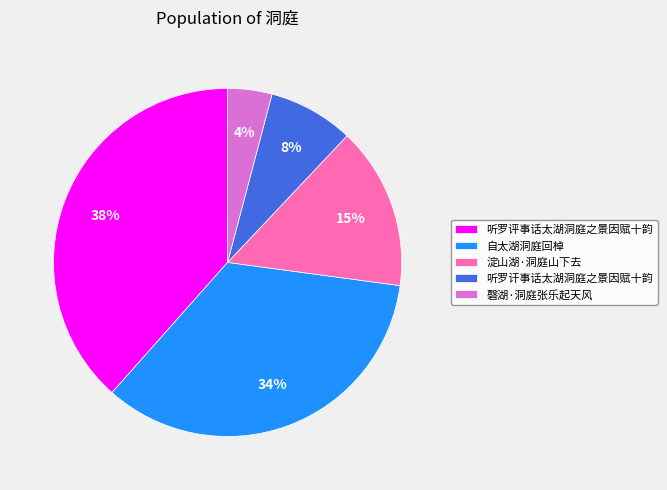

How many segments does this pie chart have?

5